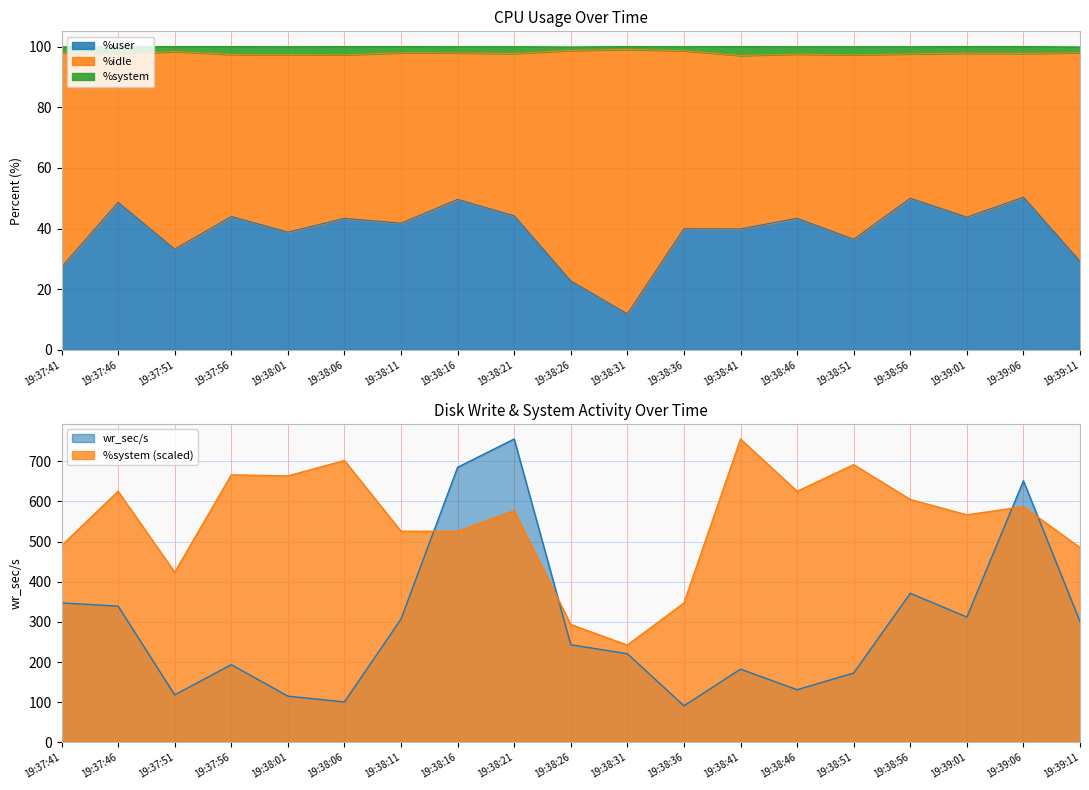

What is the sum of all %system values?

10394.2